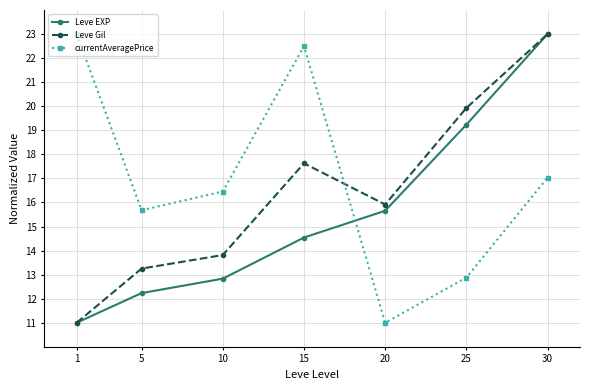

At how many categories does at least one series exceed 14?

7